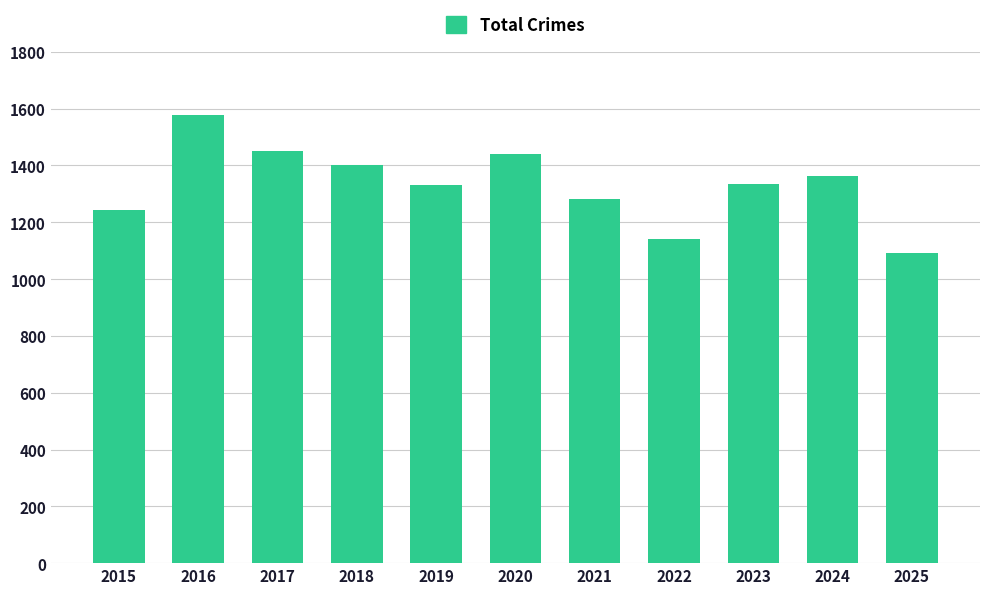

The value at 2023 is 2340. True or false?

False